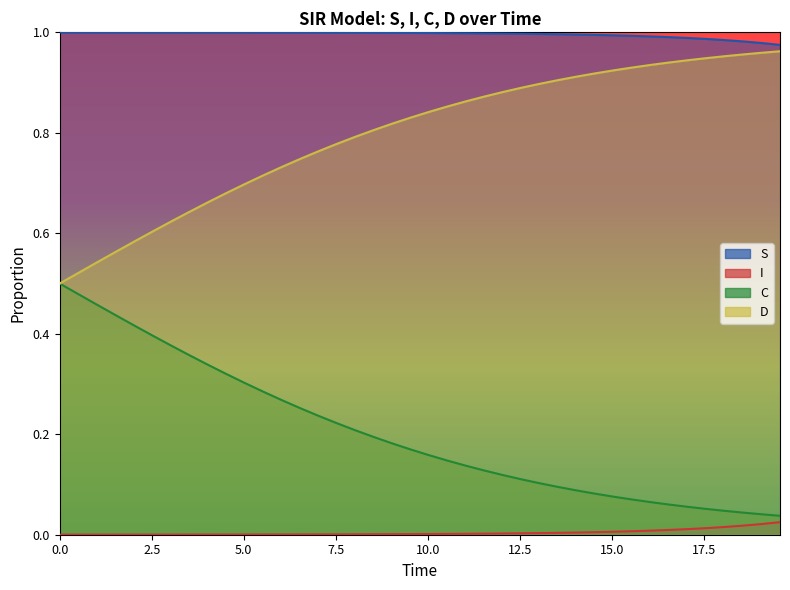

The D series shows 1.6 at 29. True or false?

False